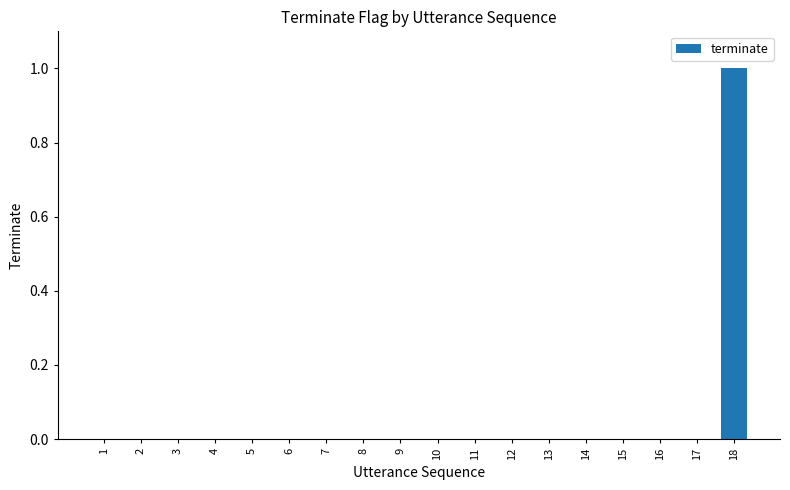

What is the change in value from 4 to 18?

+1